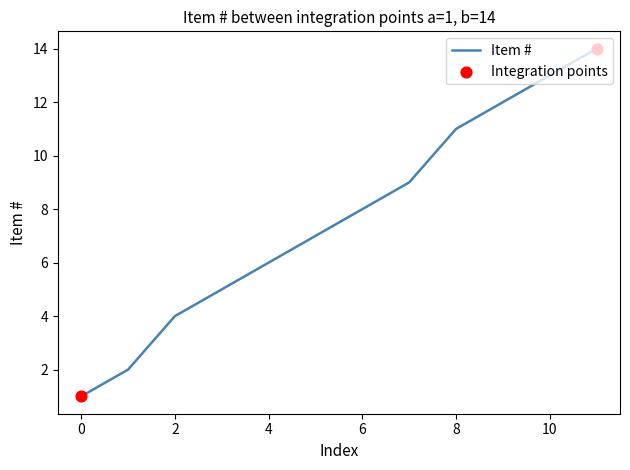

What is the maximum value shown in the chart?

14